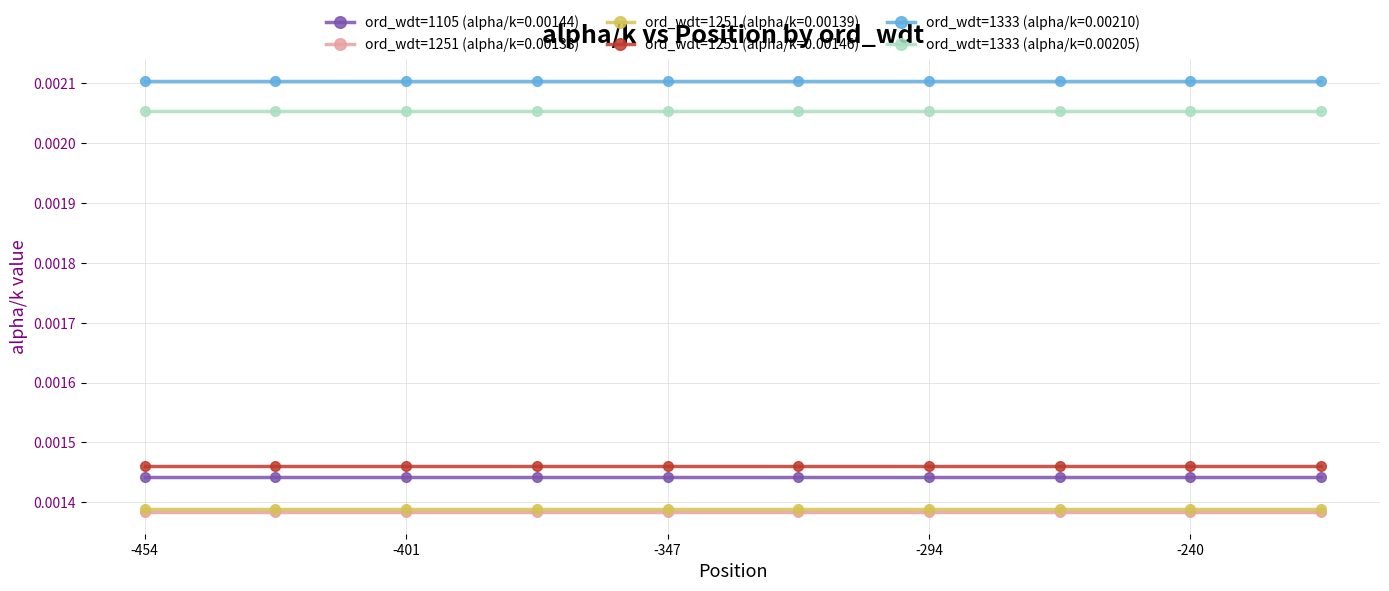

True or false: ord_wdt=1105 (alpha/k=0.00144) and ord_wdt=1251 (alpha/k=0.00138) cross at least once.

False